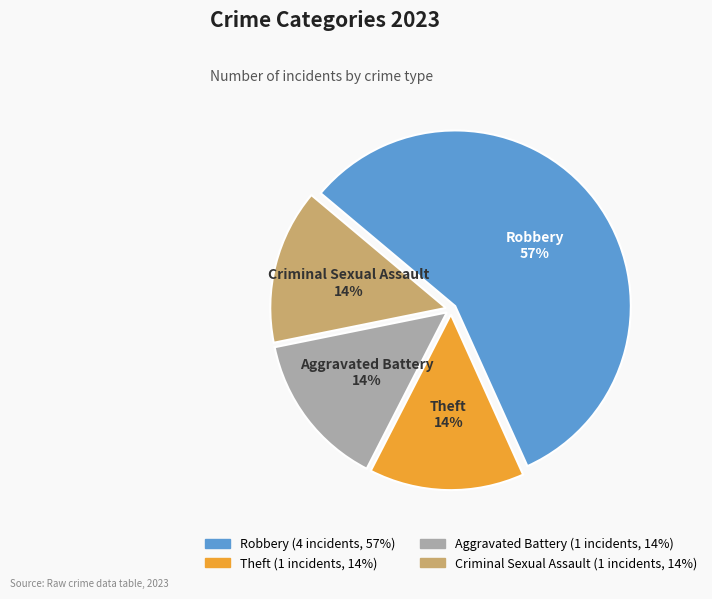

Is there any slice that represents more than half of the pie?

Yes